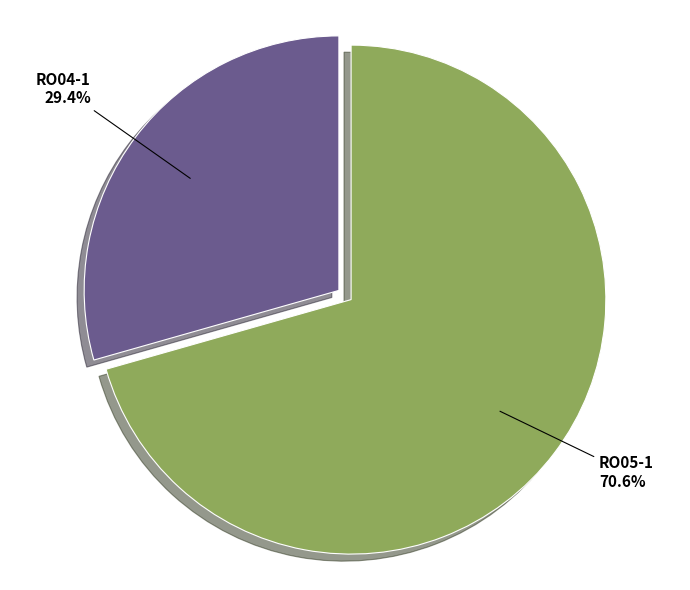

Which slice is the smallest?

RO04-1